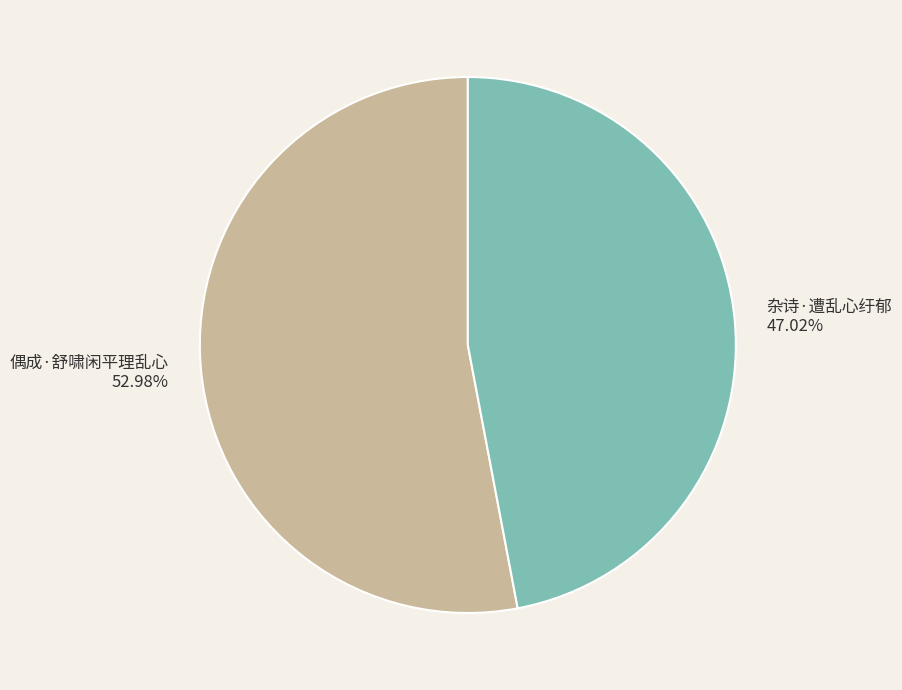

Between 偶成·舒啸闲平理乱心 and 杂诗·遭乱心纡郁, which is larger?

偶成·舒啸闲平理乱心